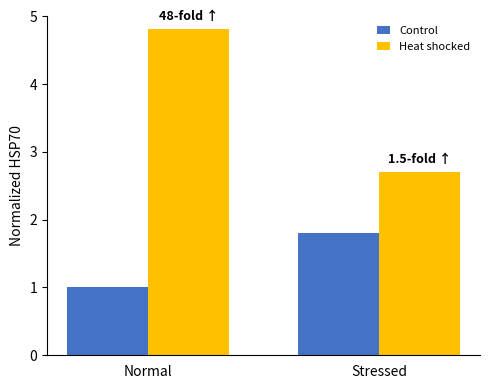

Rank the series by their maximum value, from lowest to highest.

Control, Heat shocked